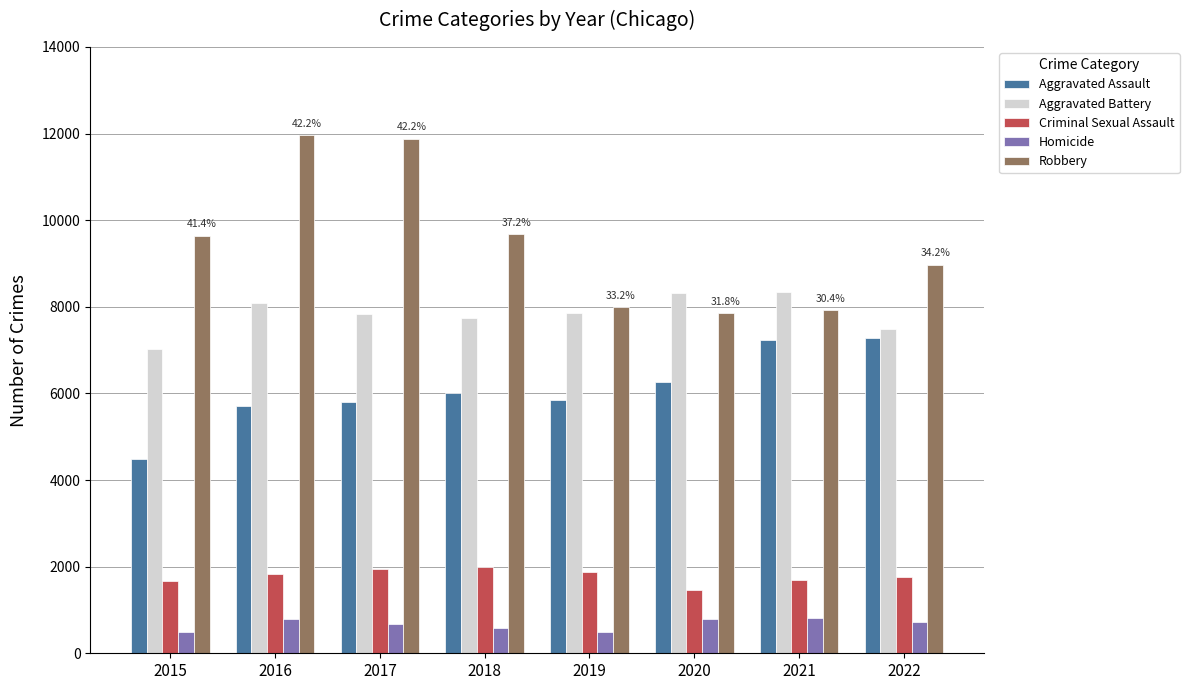

How many groups of bars are there?

8